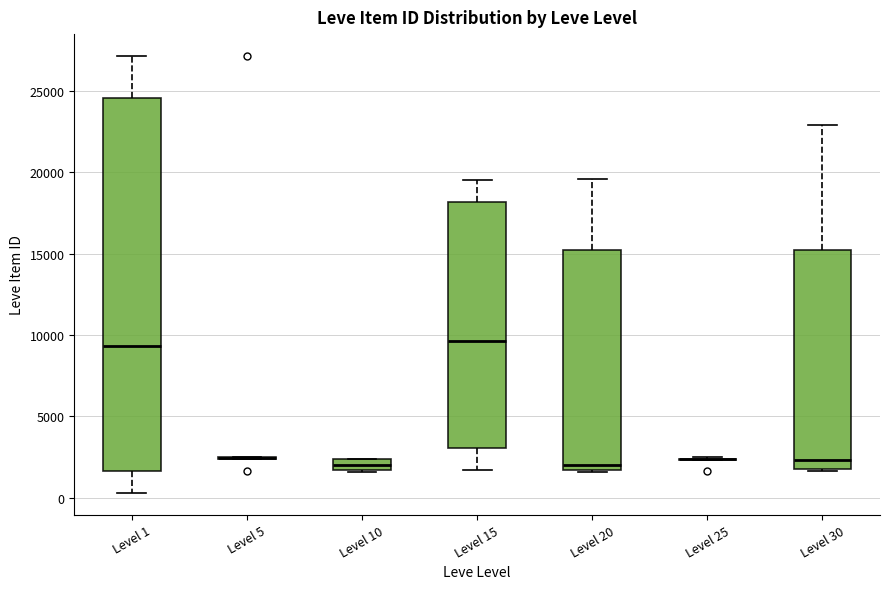

Where is the upper edge of the box for Level 15 on the y-axis? The values are not printed on the chart, so give them approximately, as read against the axis.

18000